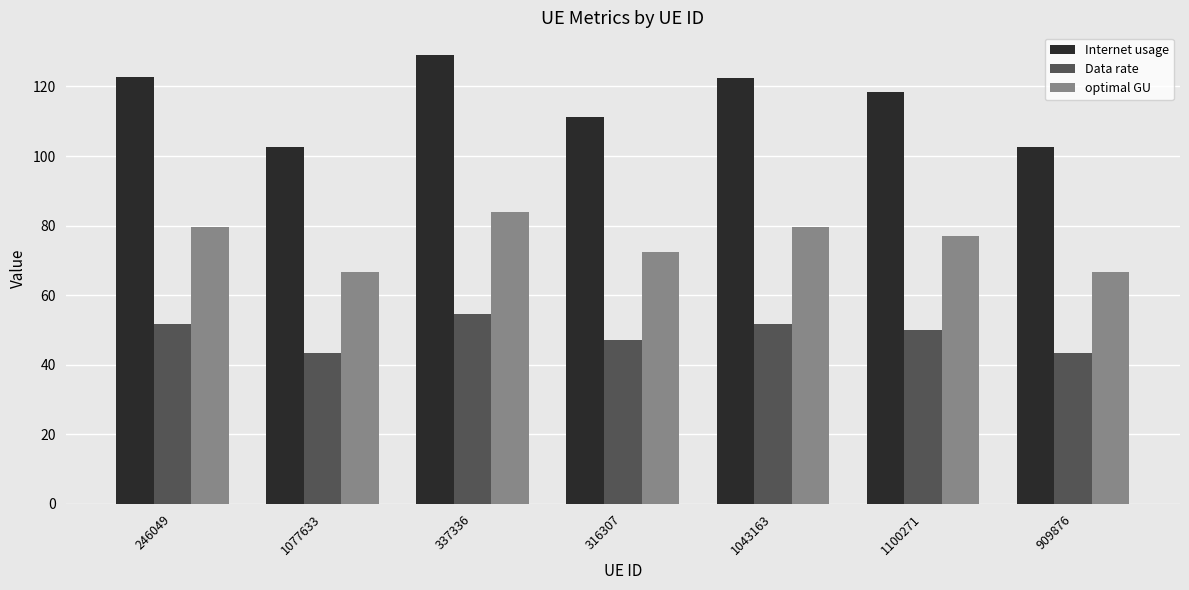

What is the difference between the highest and lowest values at 1043163?

70.7